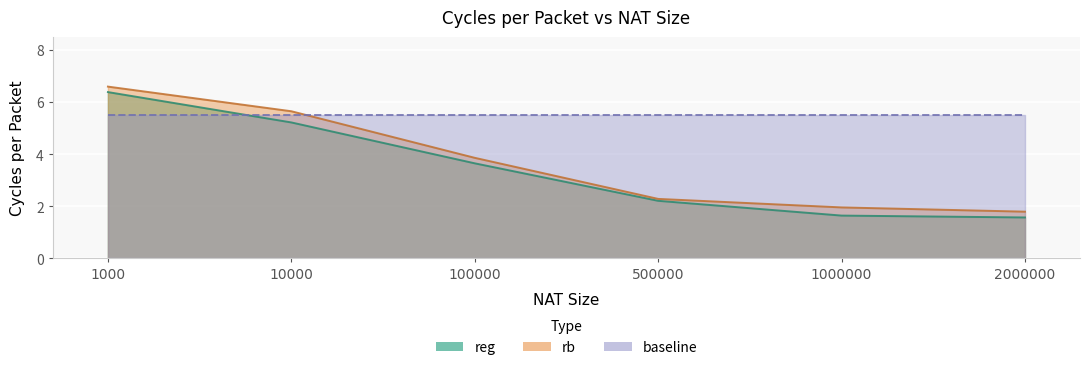

At how many categories does at least one series exceed 1?

6